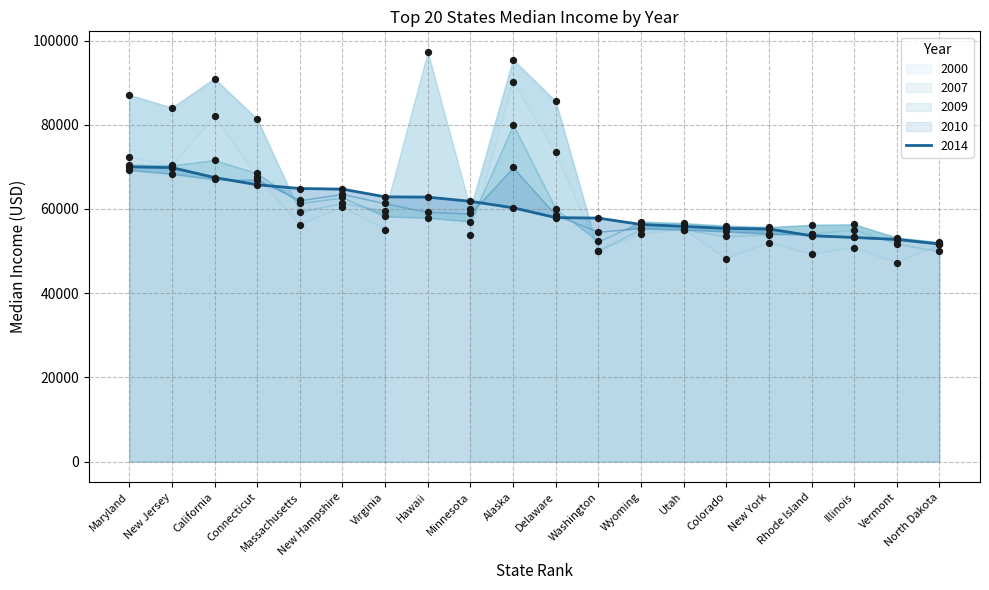

Which series has the largest total across all categories?

2007